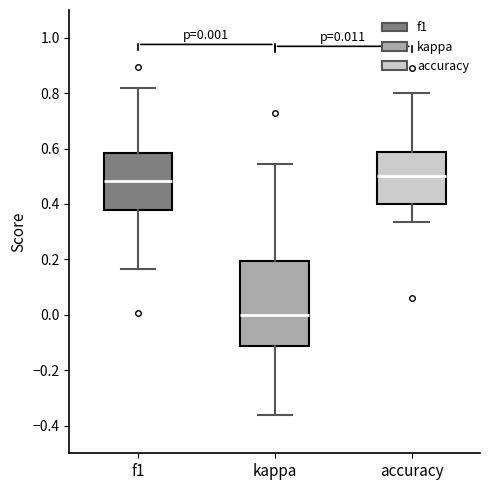

Which box is the tallest, from its lower edge to its upper edge?

kappa